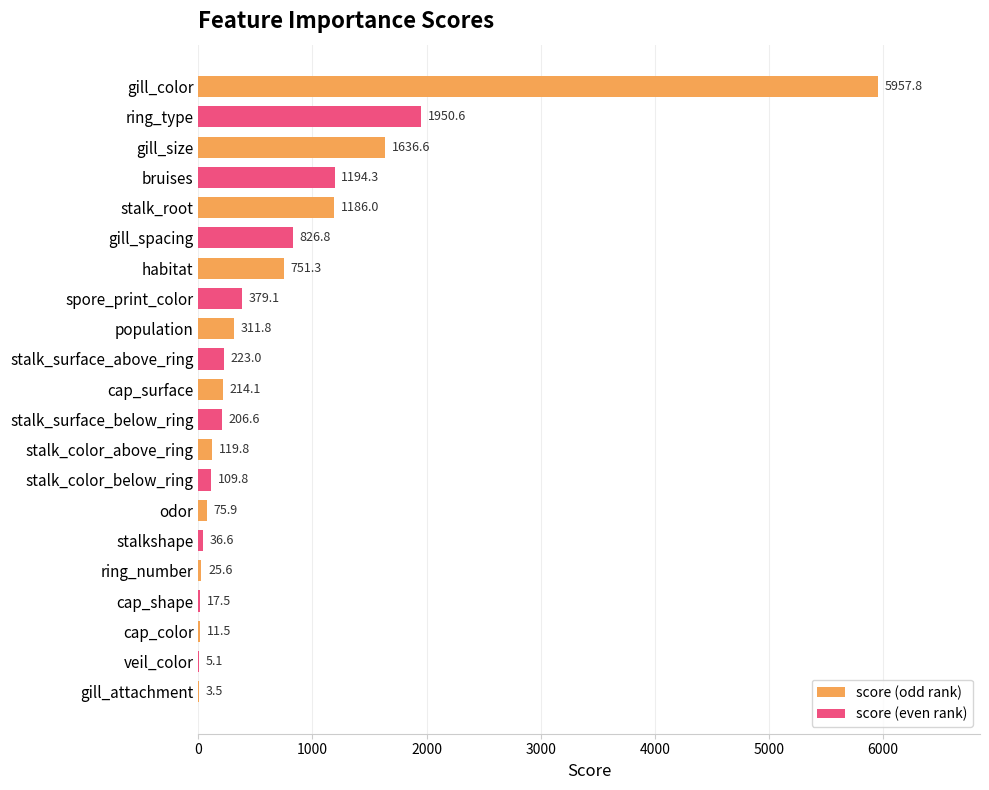

Which has a higher value, gill_attachment or cap_surface?

cap_surface